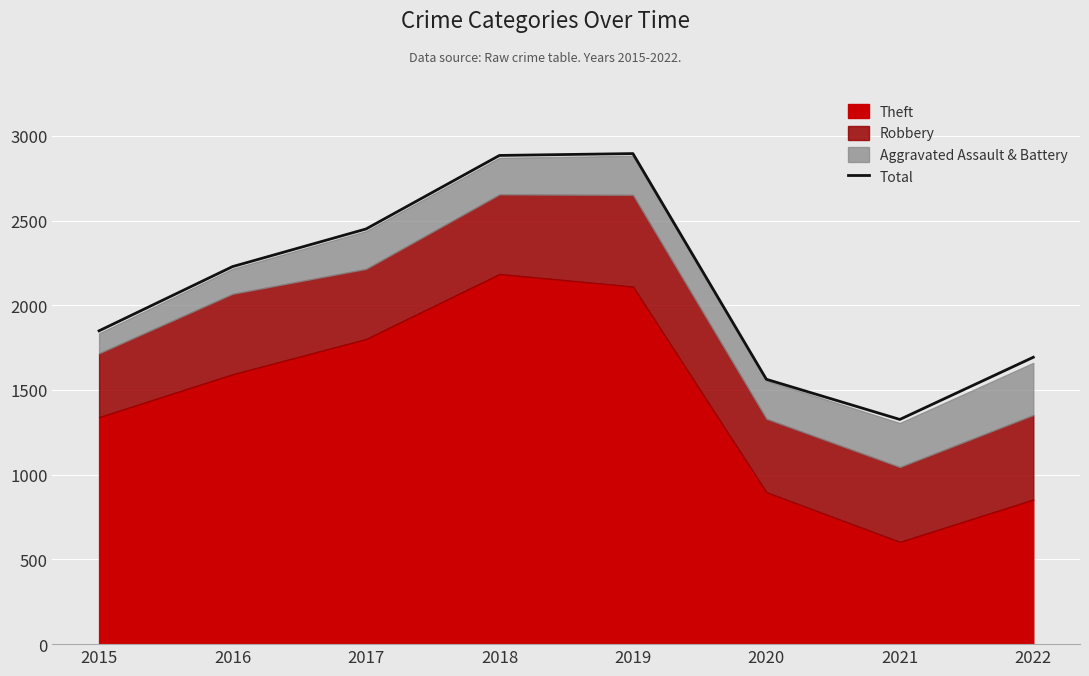

What is the maximum value shown in the chart?

2895